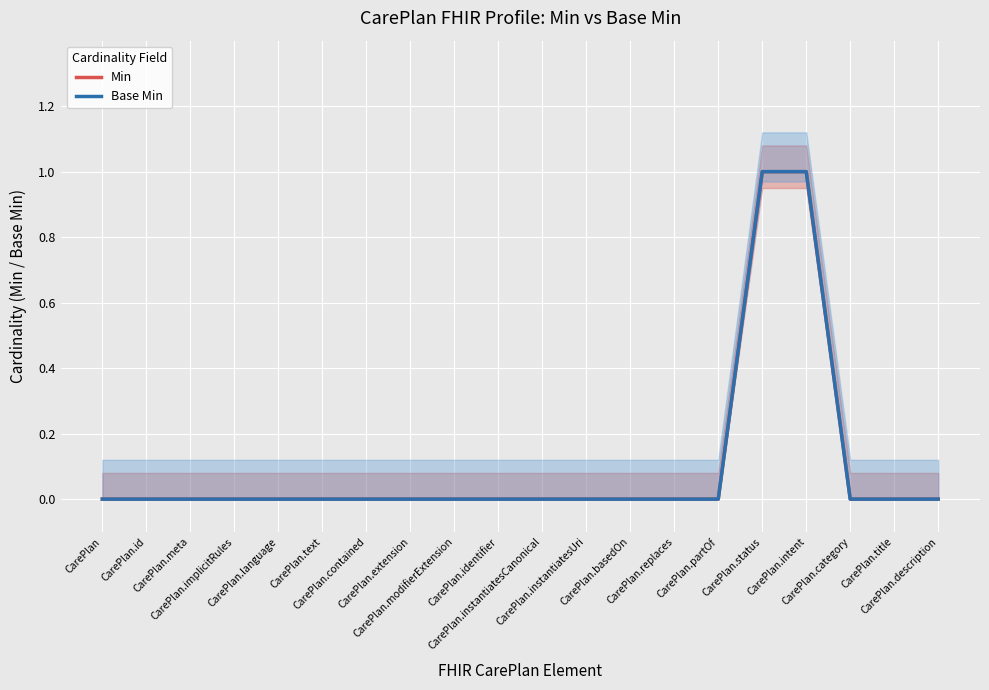

Reading left to right, extract all data points from this chart.

Min: CarePlan=0	CarePlan.id=0	CarePlan.meta=0	CarePlan.implicitRules=0	CarePlan.language=0	CarePlan.text=0	CarePlan.contained=0	CarePlan.extension=0	CarePlan.modifierExtension=0	CarePlan.identifier=0	CarePlan.instantiatesCanonical=0	CarePlan.instantiatesUri=0	CarePlan.basedOn=0	CarePlan.replaces=0	CarePlan.partOf=0	CarePlan.status=1	CarePlan.intent=1	CarePlan.category=0	CarePlan.title=0	CarePlan.description=0
Base Min: CarePlan=0	CarePlan.id=0	CarePlan.meta=0	CarePlan.implicitRules=0	CarePlan.language=0	CarePlan.text=0	CarePlan.contained=0	CarePlan.extension=0	CarePlan.modifierExtension=0	CarePlan.identifier=0	CarePlan.instantiatesCanonical=0	CarePlan.instantiatesUri=0	CarePlan.basedOn=0	CarePlan.replaces=0	CarePlan.partOf=0	CarePlan.status=1	CarePlan.intent=1	CarePlan.category=0	CarePlan.title=0	CarePlan.description=0